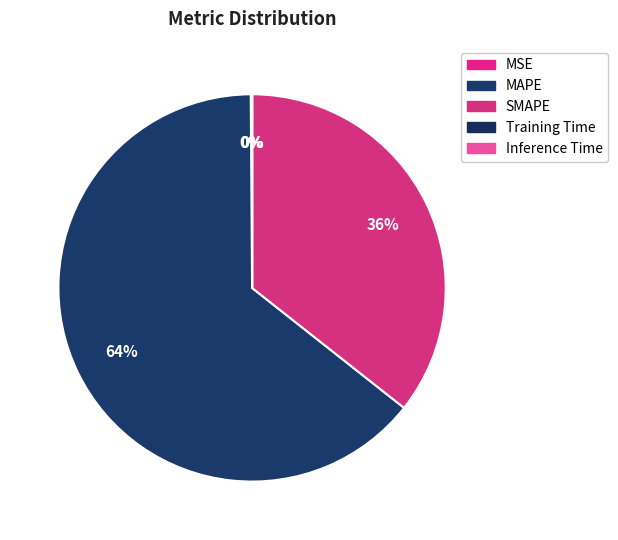

Which slice is the largest?

MAPE